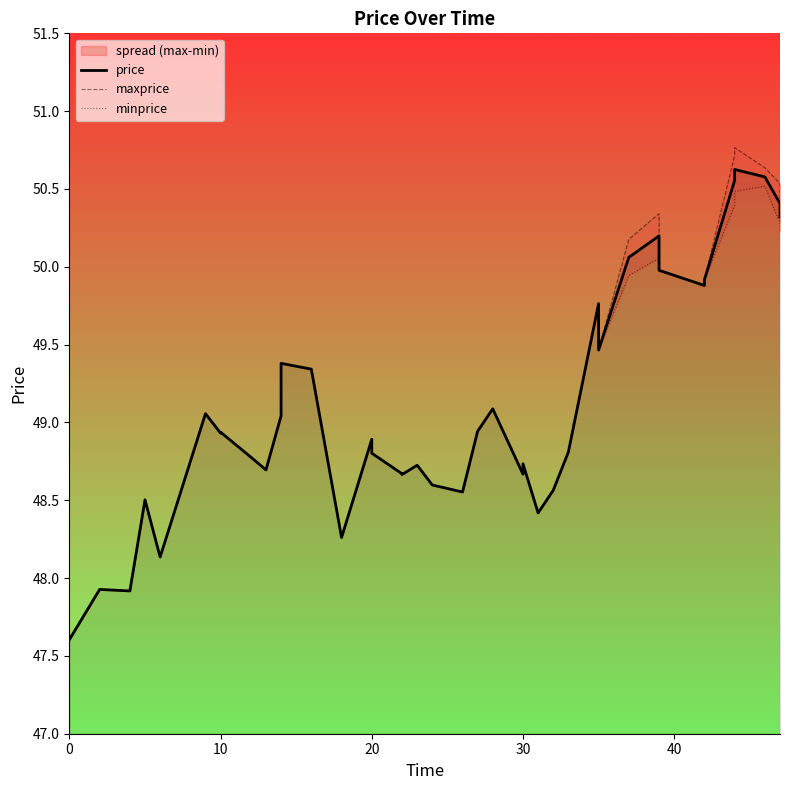

What is the average value of the minprice series?

49.1